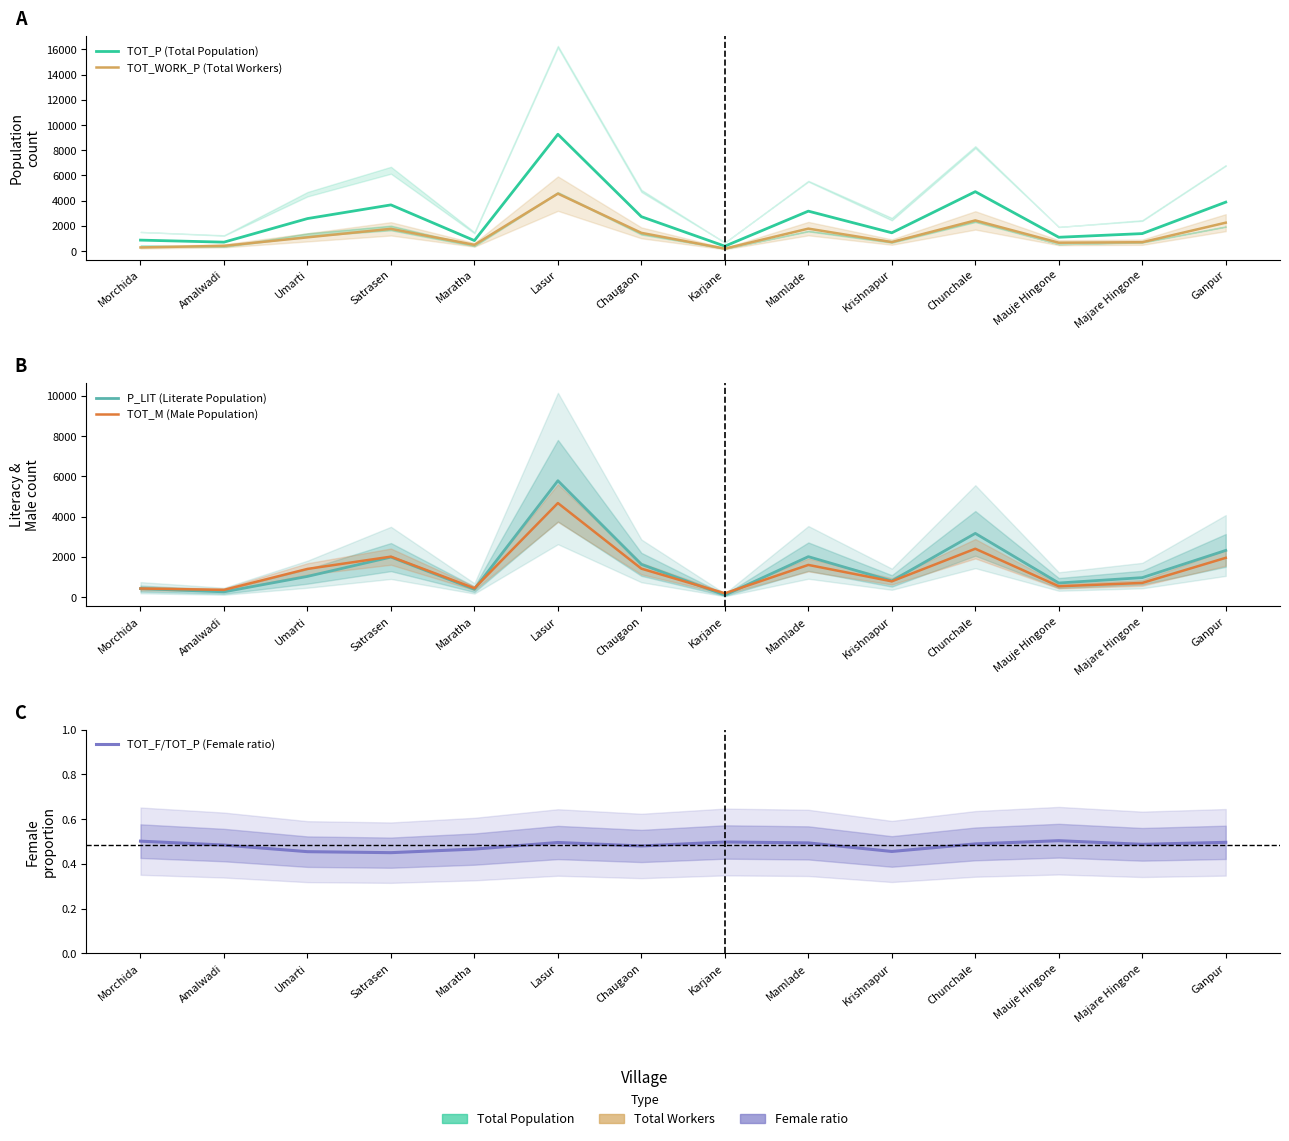

What position from the left is Chaugaon?

7